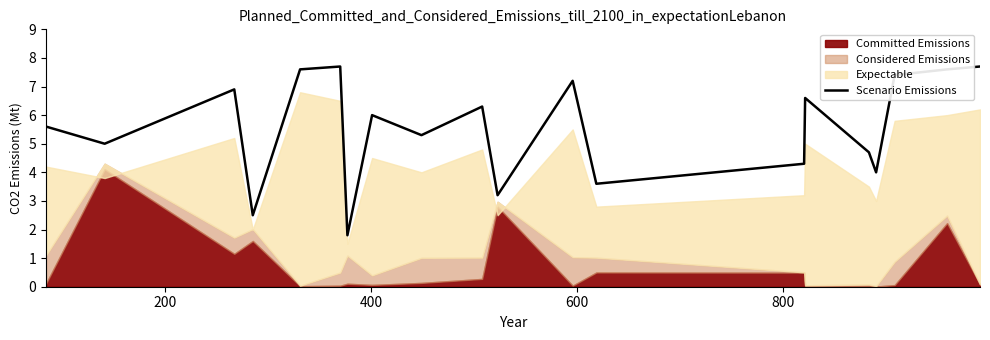

Reading left to right, list all the values displayed in this chart.

5.6	5.0	6.9	2.5	7.6	7.7	1.8	6.0	5.3	6.3	3.2	7.2	3.6	4.3	6.6	4.7	4.0	7.4	7.6	7.7